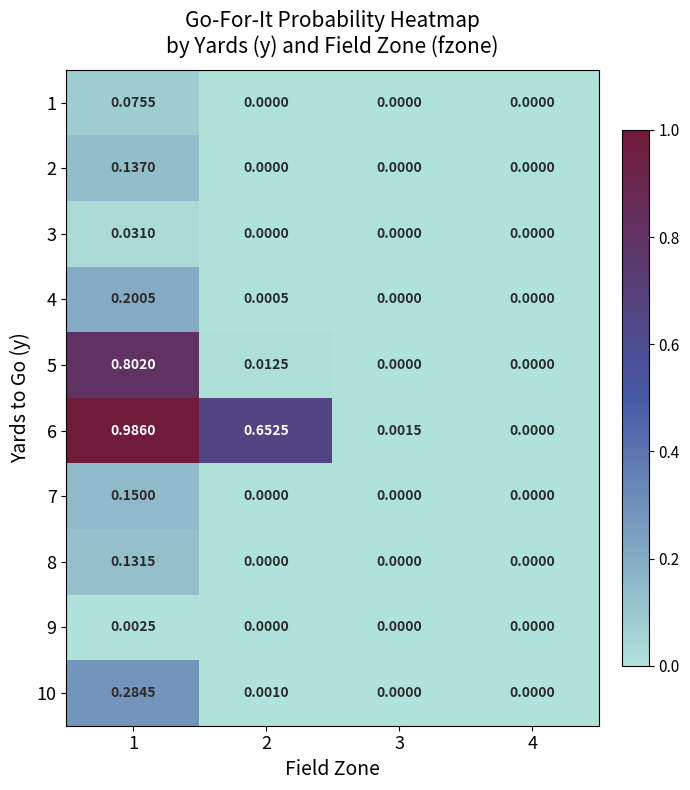

Is the value of 6 at 1 greater than the value of 8 at 2?

Yes